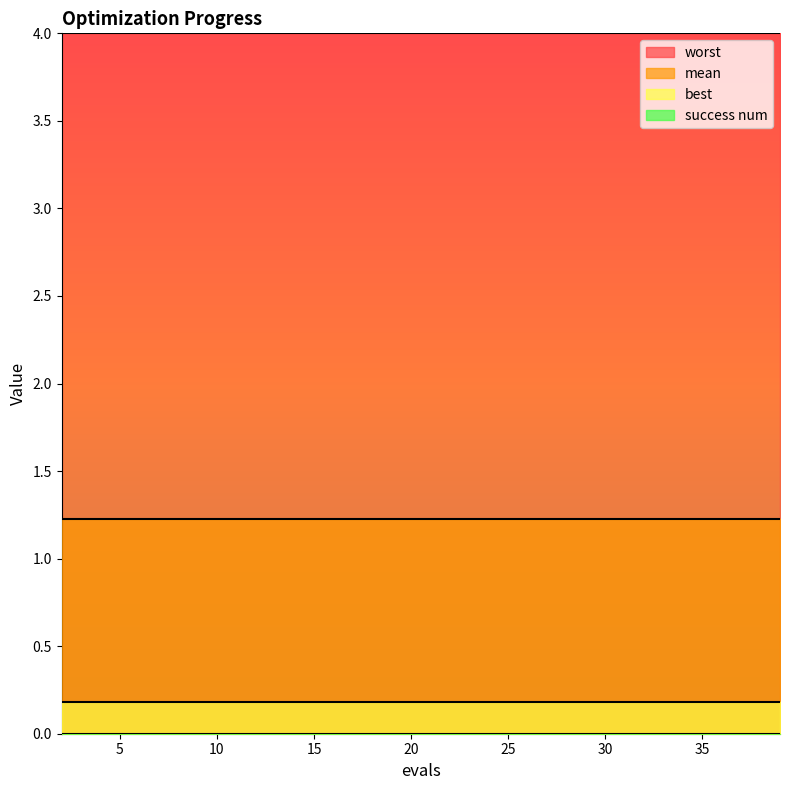

What is the value of the mean point at the 6th from the left?

1.2